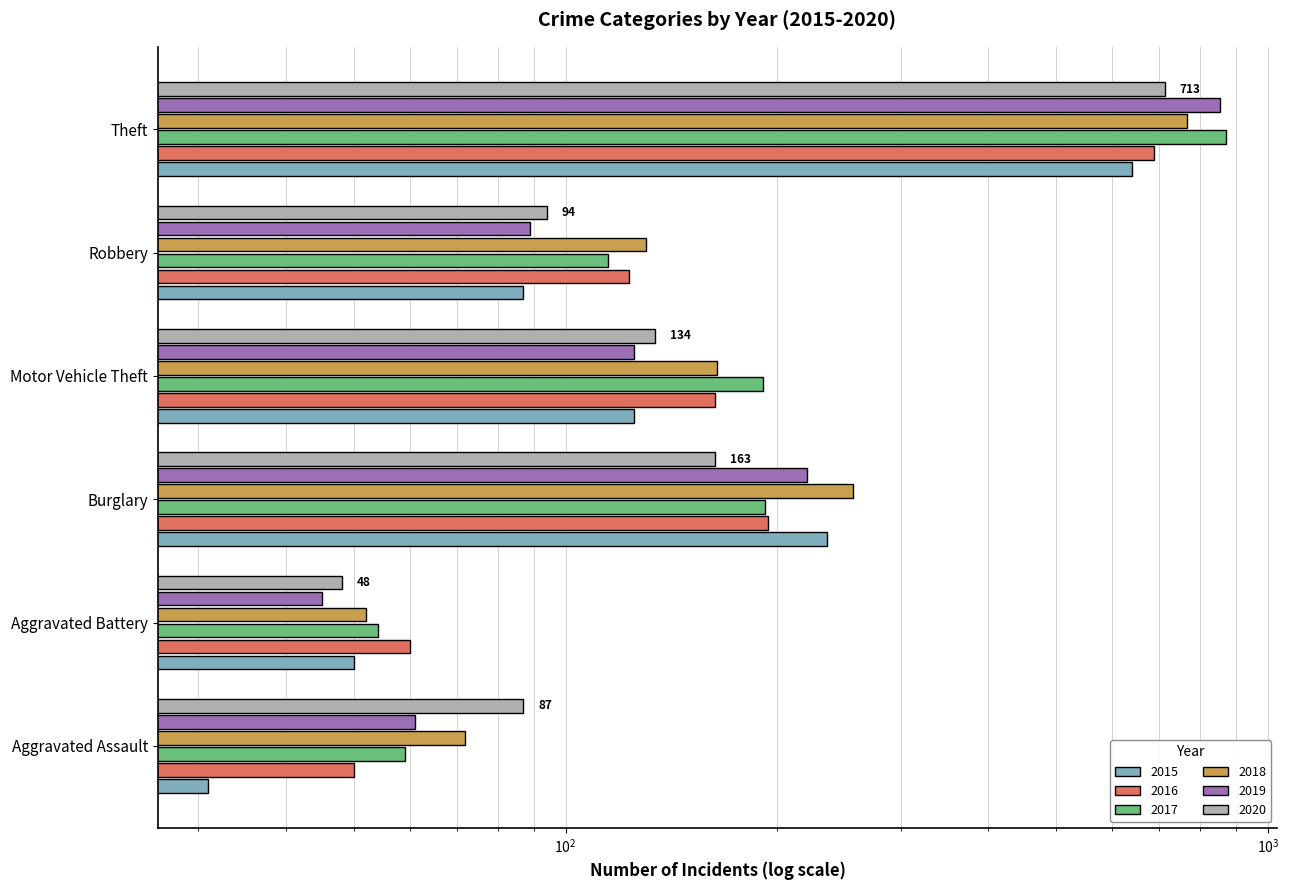

Rank the series by their maximum value, from highest to lowest.

2017, 2019, 2018, 2020, 2016, 2015